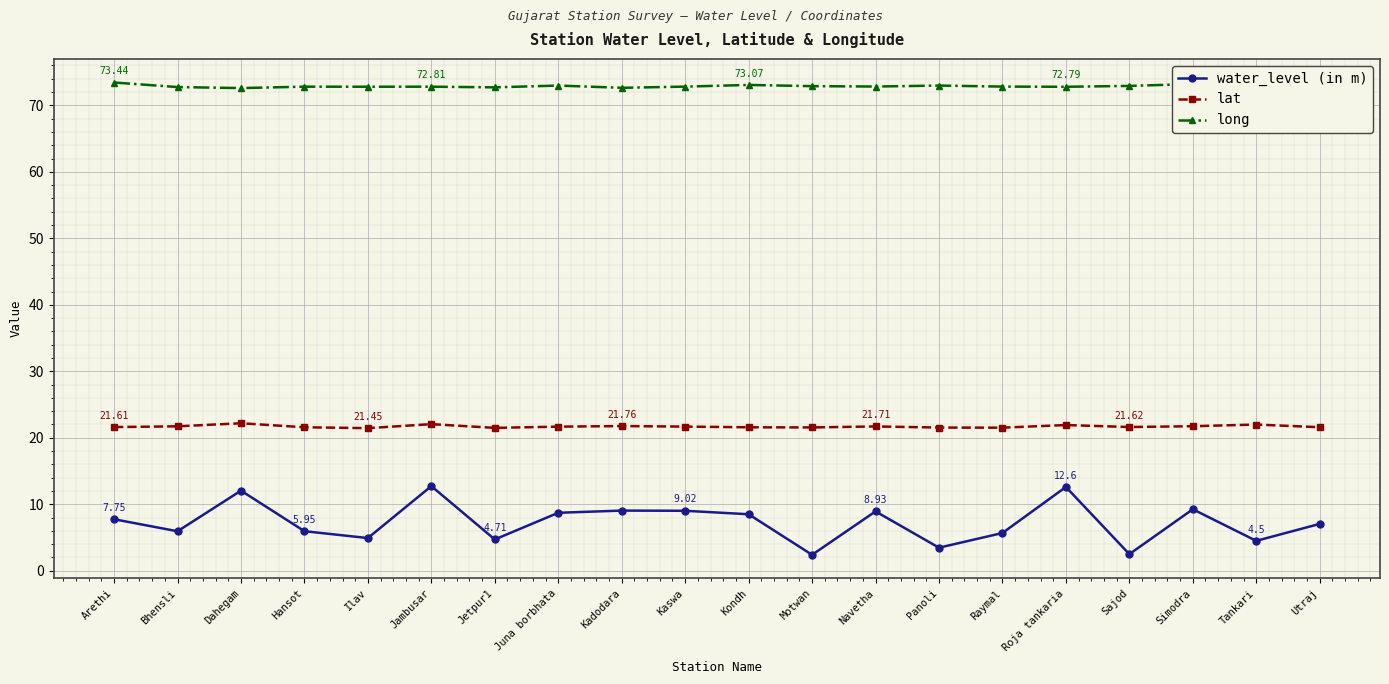

What is the difference between the highest and lowest values at Kadodara?

63.6